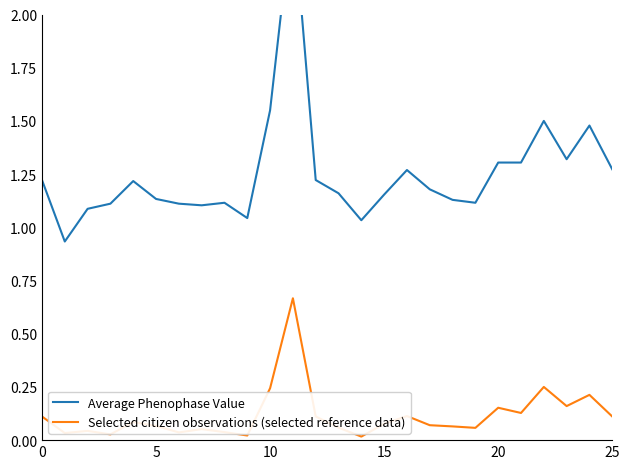

What are all the series names shown in the legend?

Average Phenophase Value, Selected citizen observations (selected reference data)